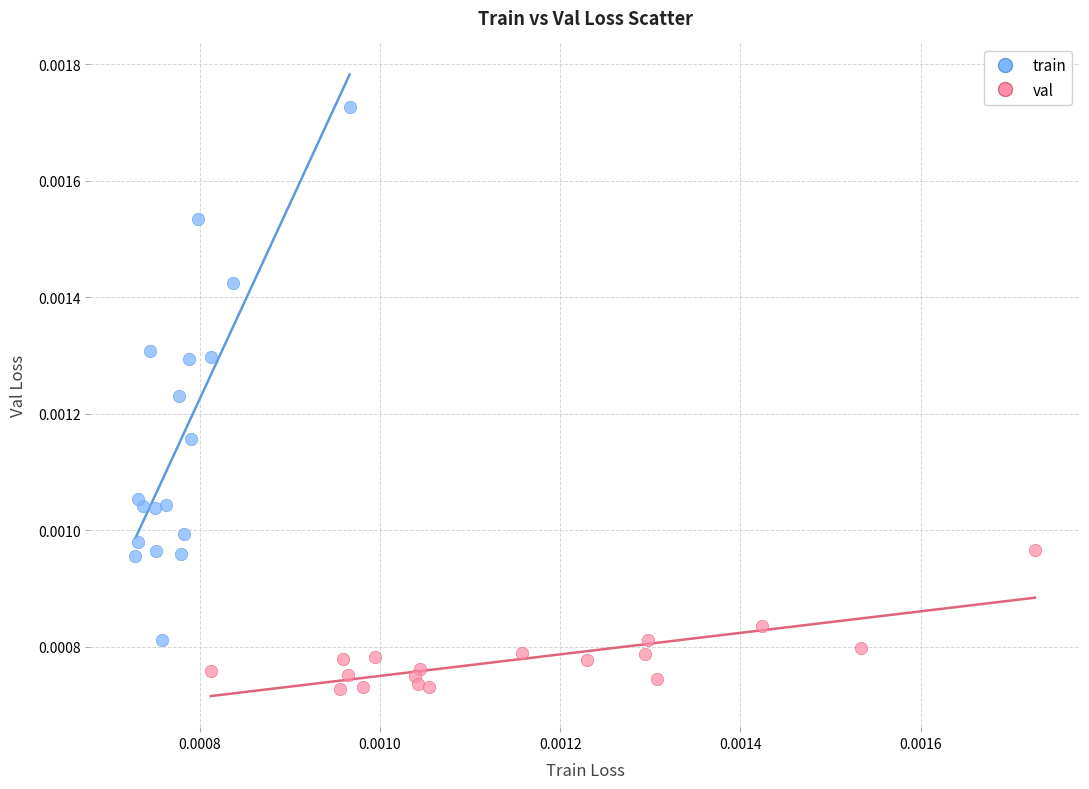

Which series has the widest spread of Y values?

train